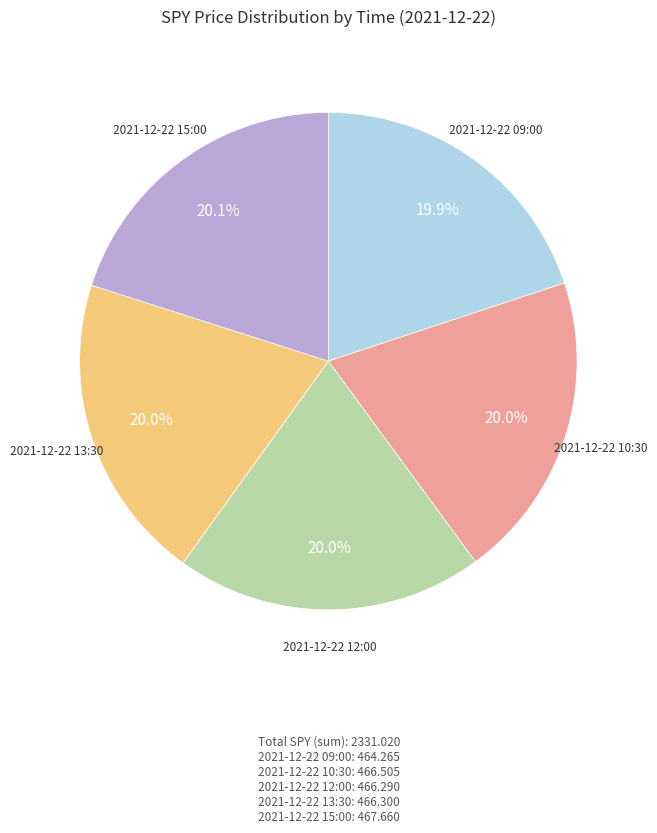

Does any single category account for the majority?

No